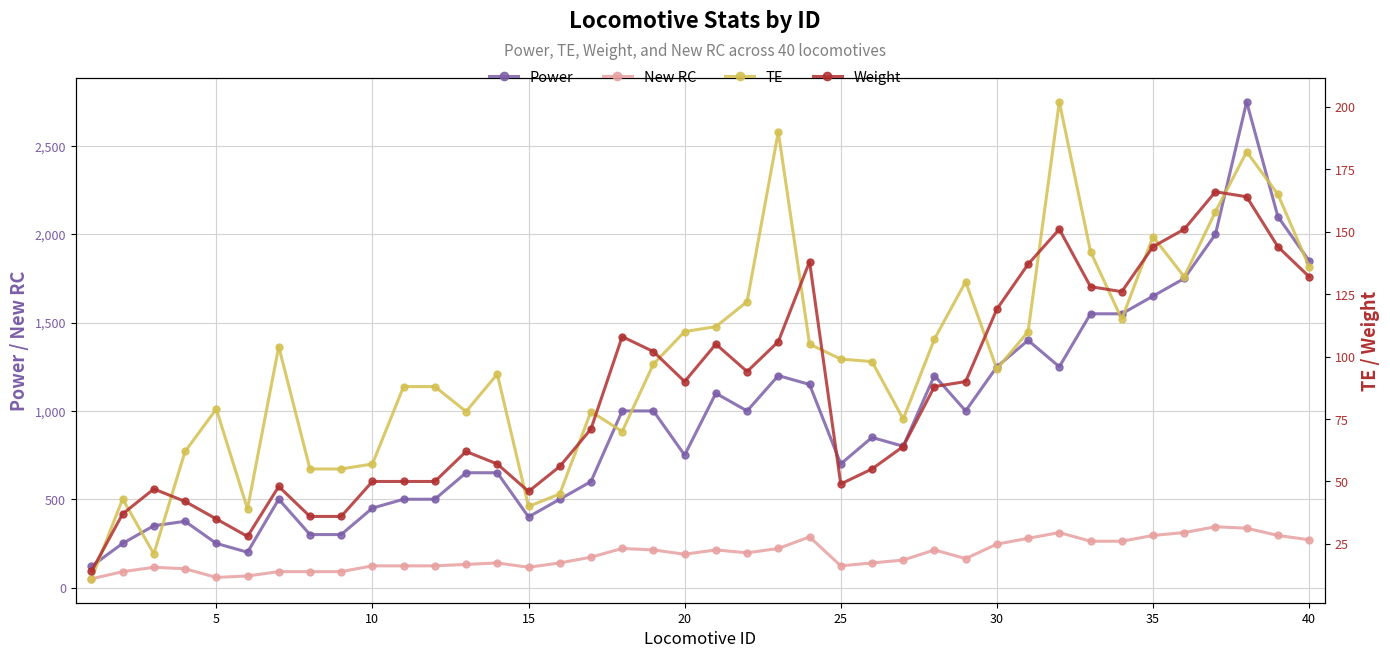

Is this an area chart (filled region under the line)?

No